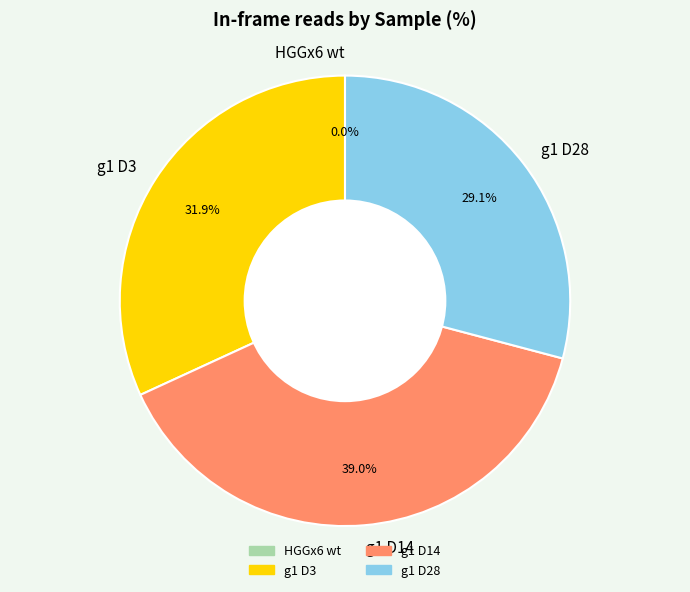

To the nearest percent, what portion does g1 D14 represent?

39%